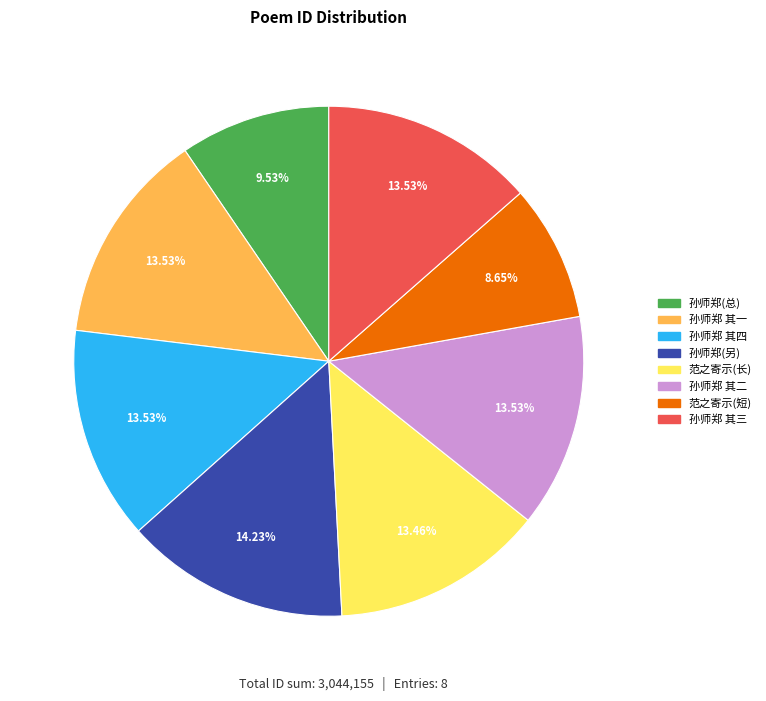

Does any single category account for the majority?

No